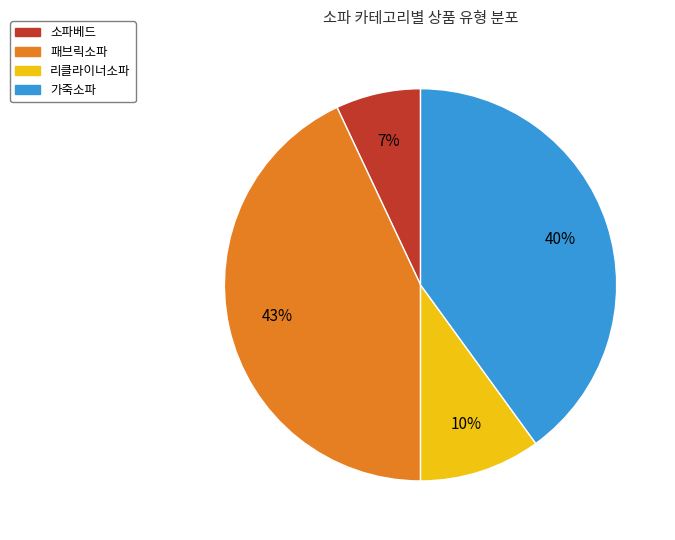

Is there a majority slice in this chart?

No